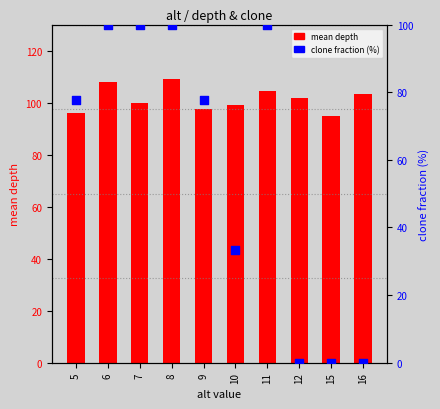

At how many categories does at least one series exceed 11?

10